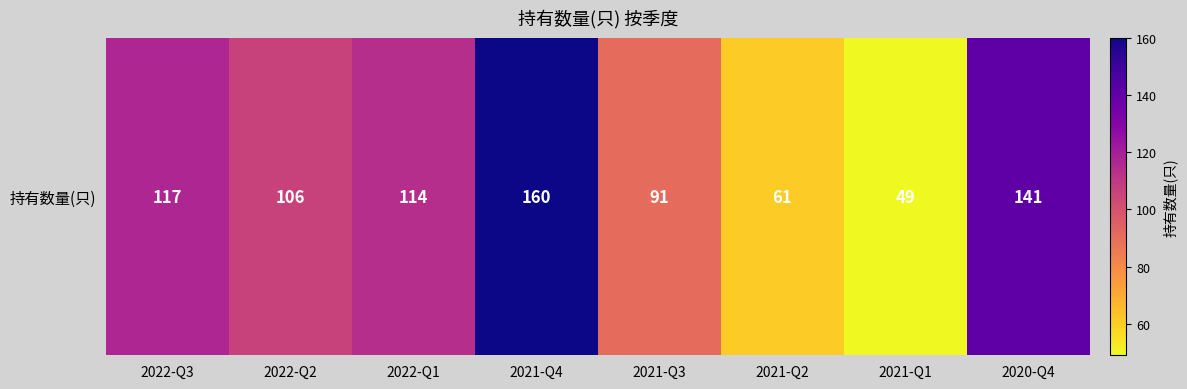

Which category has the highest value across all series?

2021-Q4